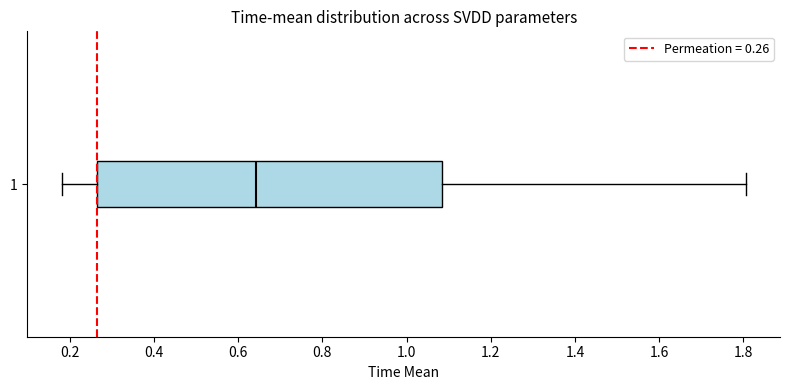

Read this box plot against the x-axis: the position of the median line, the range covered by the box, and the ends of both whiskers. The values are not printed on the chart, so give them approximately, as read against the axis.

median 0.64, box 0.26 to 1.08, whiskers 0.18 to 1.80